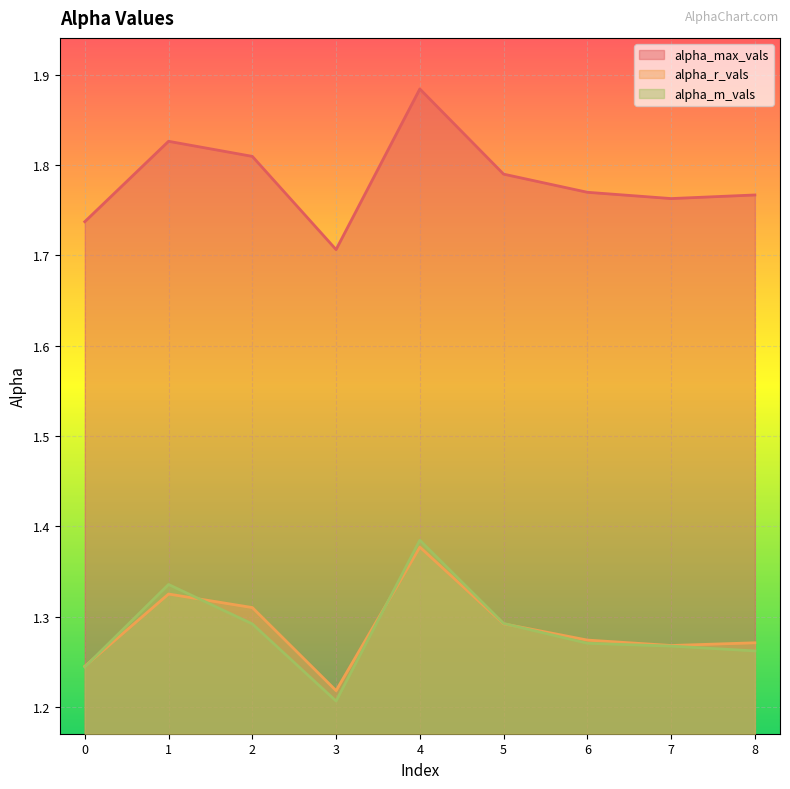

What is the total value across all series at 6?

4.3